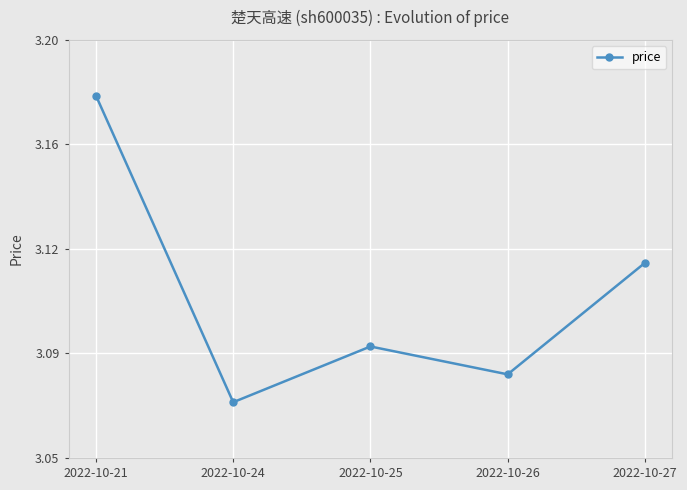

Reading left to right, transcribe all the data shown in this chart.

2022-10-21=3.2	2022-10-24=3.1	2022-10-25=3.1	2022-10-26=3.1	2022-10-27=3.1